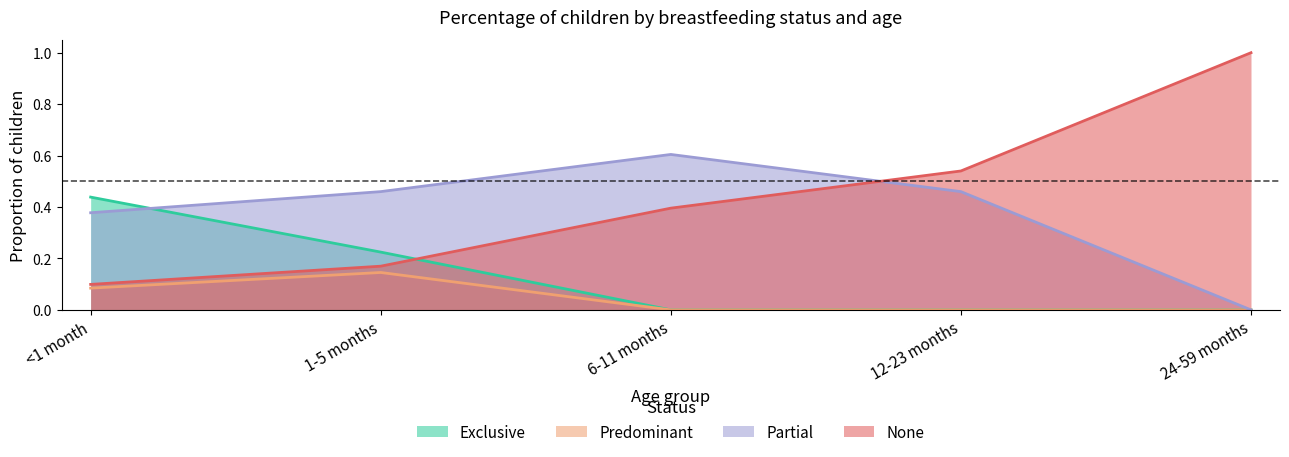

Count the number of data series in this chart.

4